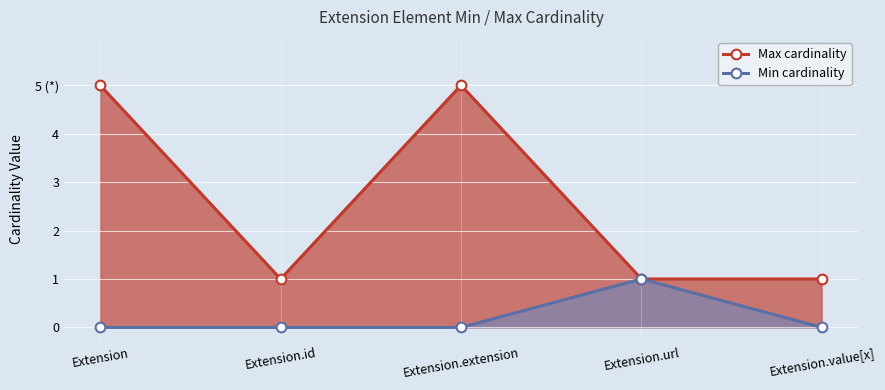

How many lines are shown in the chart?

2